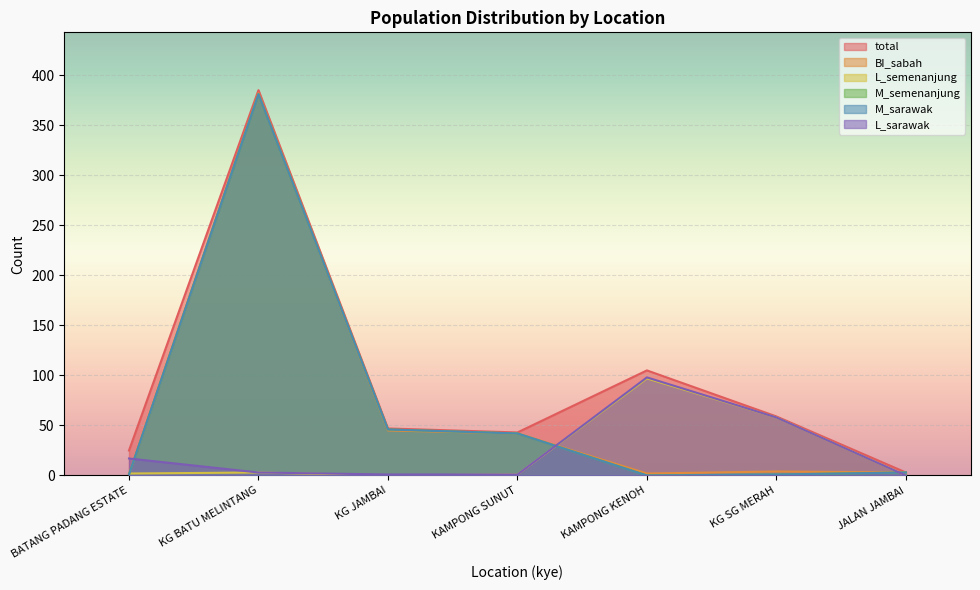

Rank the series by their maximum value, from lowest to highest.

L_semenanjung, L_sarawak, M_semenanjung, M_sarawak, BI_sabah, total